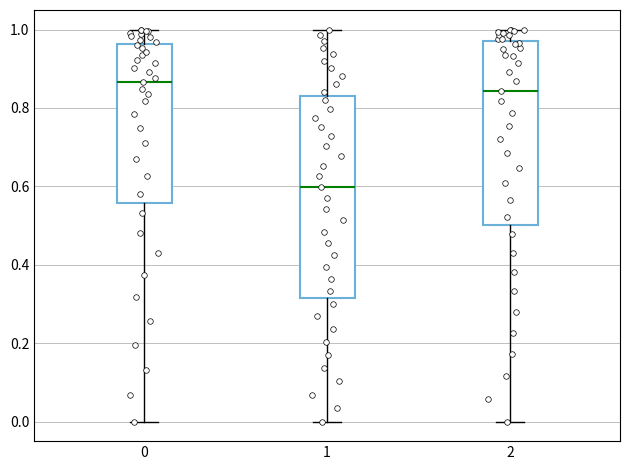

Where does the median line of the box at x = 2 sit on the y-axis? The values are not printed on the chart, so give them approximately, as read against the axis.

0.84